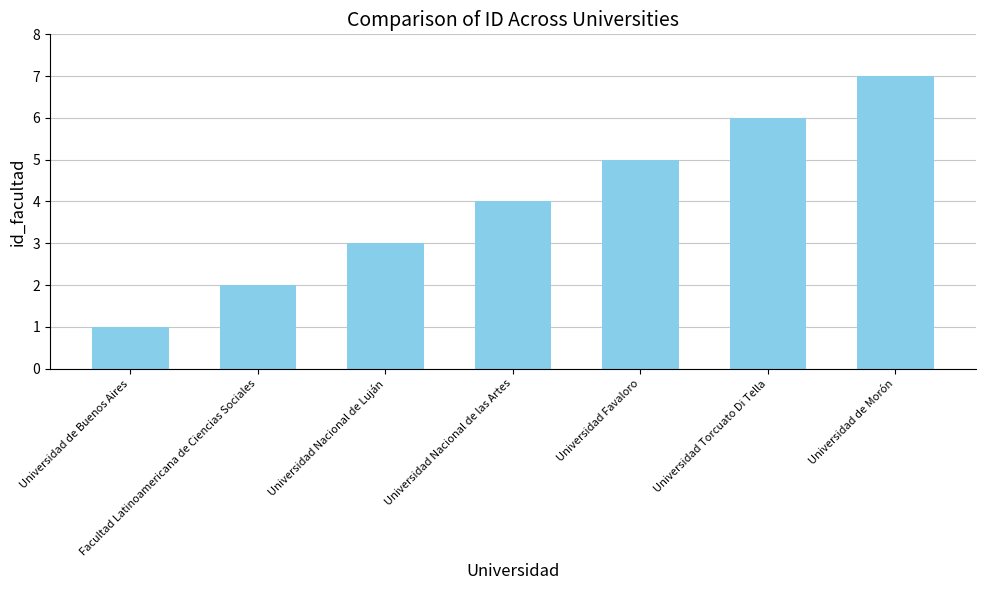

Rank the categories by value from highest to lowest.

Universidad de Morón, Universidad Torcuato Di Tella, Universidad Favaloro, Universidad Nacional de las Artes, Universidad Nacional de Luján, Facultad Latinoamericana de Ciencias Sociales, Universidad de Buenos Aires